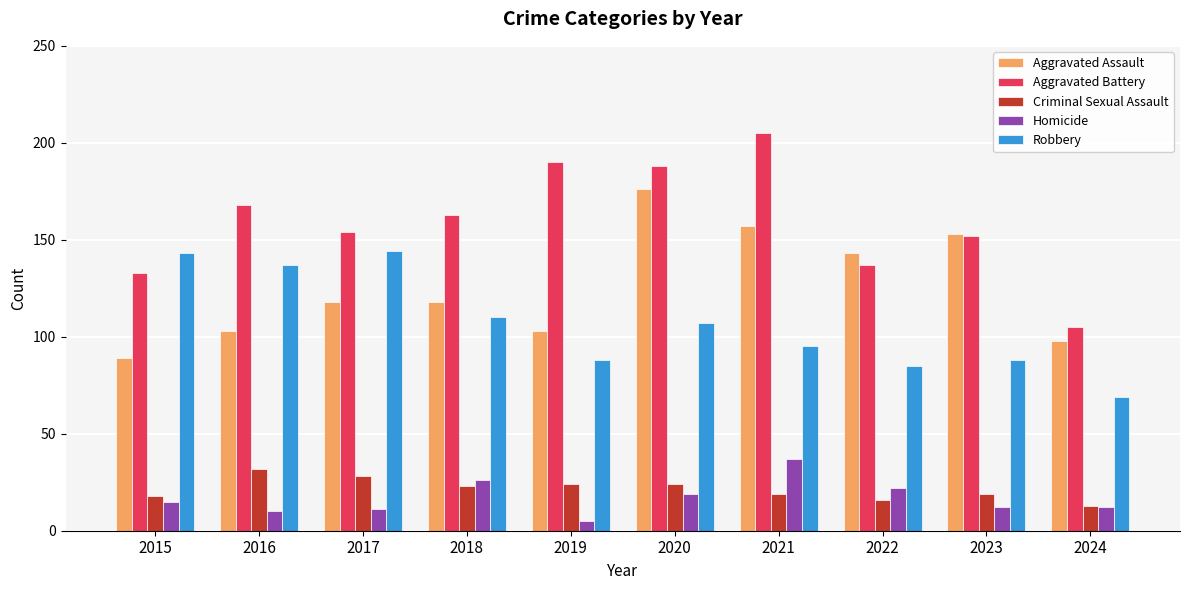

Reading right to left, extract all data points from this chart.

Aggravated Assault: 2024=98	2023=153	2022=143	2021=157	2020=176	2019=103	2018=118	2017=118	2016=103	2015=89
Aggravated Battery: 2024=105	2023=152	2022=137	2021=205	2020=188	2019=190	2018=163	2017=154	2016=168	2015=133
Criminal Sexual Assault: 2024=13	2023=19	2022=16	2021=19	2020=24	2019=24	2018=23	2017=28	2016=32	2015=18
Homicide: 2024=12	2023=12	2022=22	2021=37	2020=19	2019=5	2018=26	2017=11	2016=10	2015=15
Robbery: 2024=69	2023=88	2022=85	2021=95	2020=107	2019=88	2018=110	2017=144	2016=137	2015=143